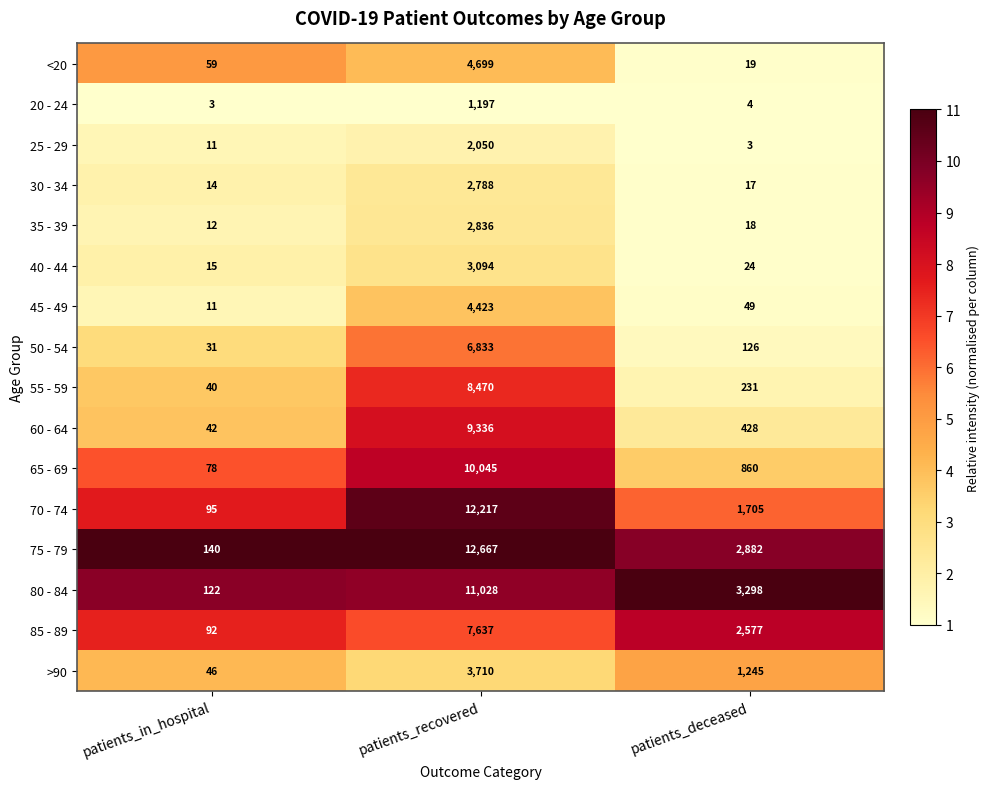

Which series has the largest total across all categories?

75 - 79